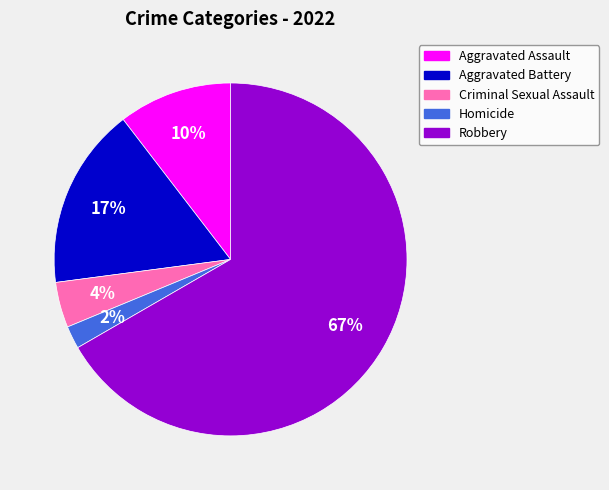

Which slice is the smallest?

Homicide